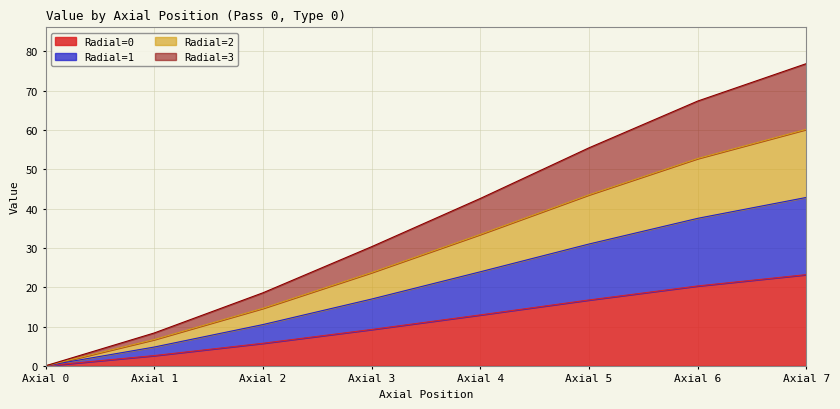

The value of Radial=0 at Axial 5 is 11.1. True or false?

False